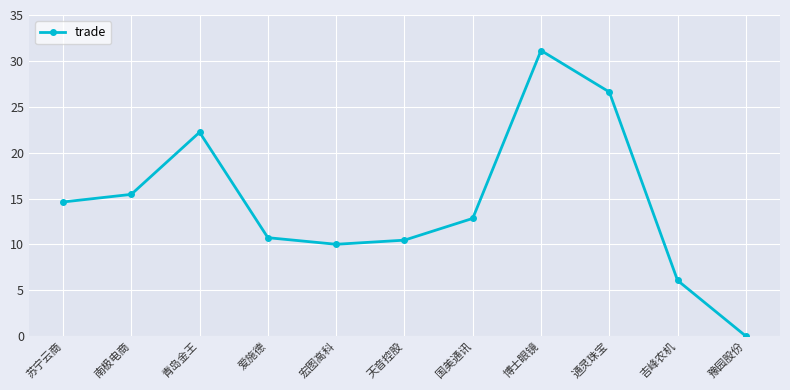

What is the value of the 3rd point from the left?

22.2